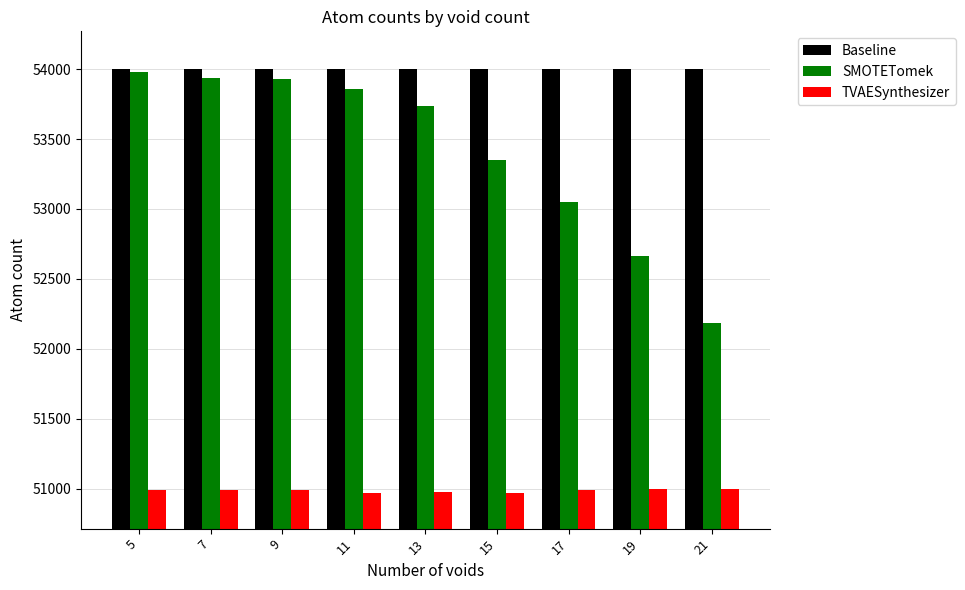

What are all the series names shown in the legend?

Baseline, SMOTETomek, TVAESynthesizer